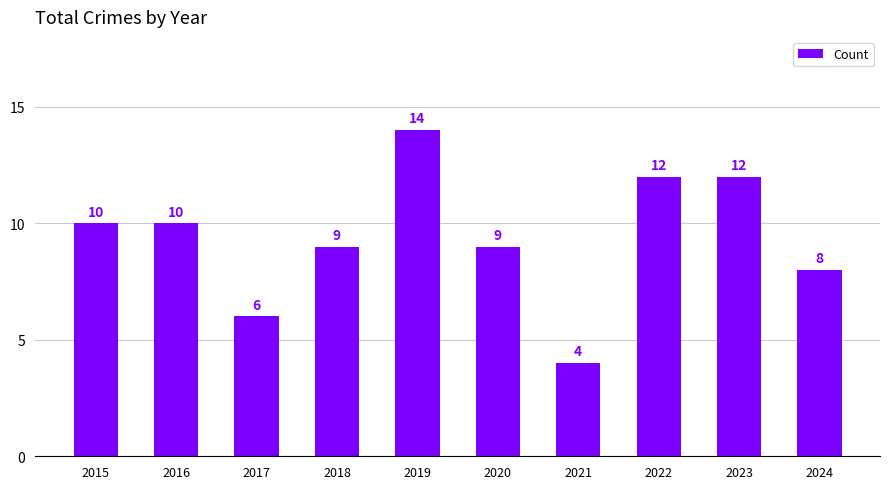

Are the bars horizontal?

No